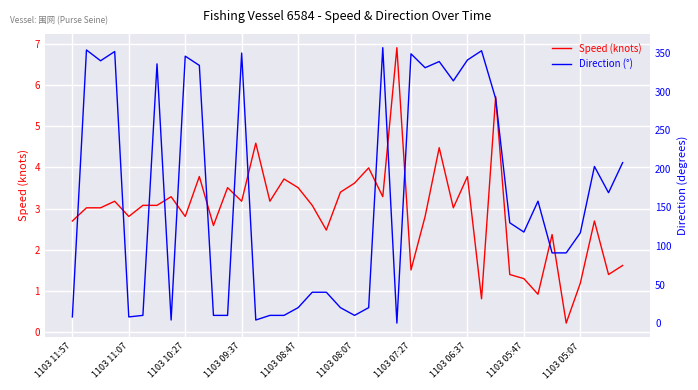

Count the number of data series in this chart.

2